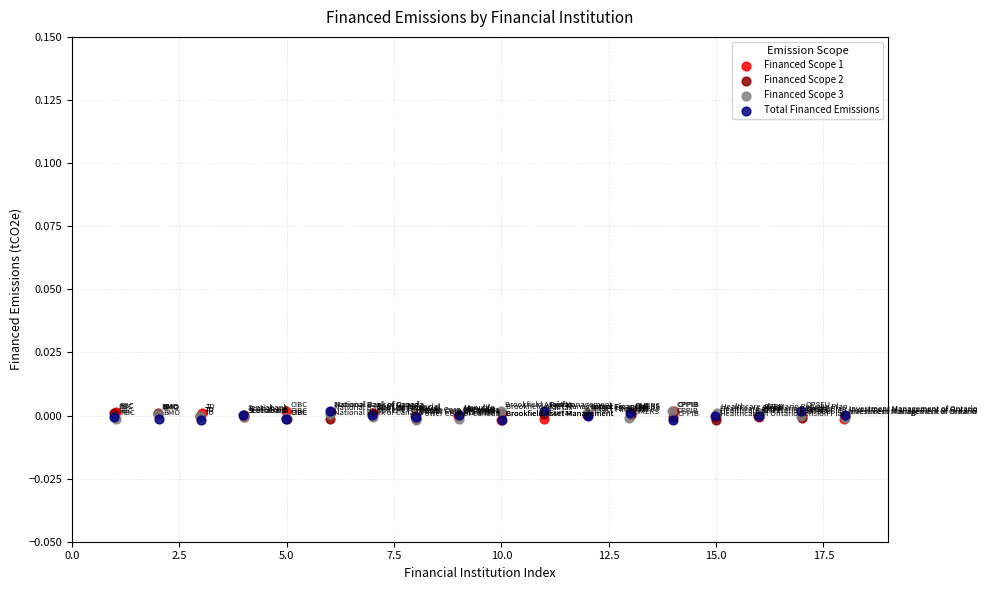

What are all the series names shown in the legend?

Financed Scope 1, Financed Scope 2, Financed Scope 3, Total Financed Emissions